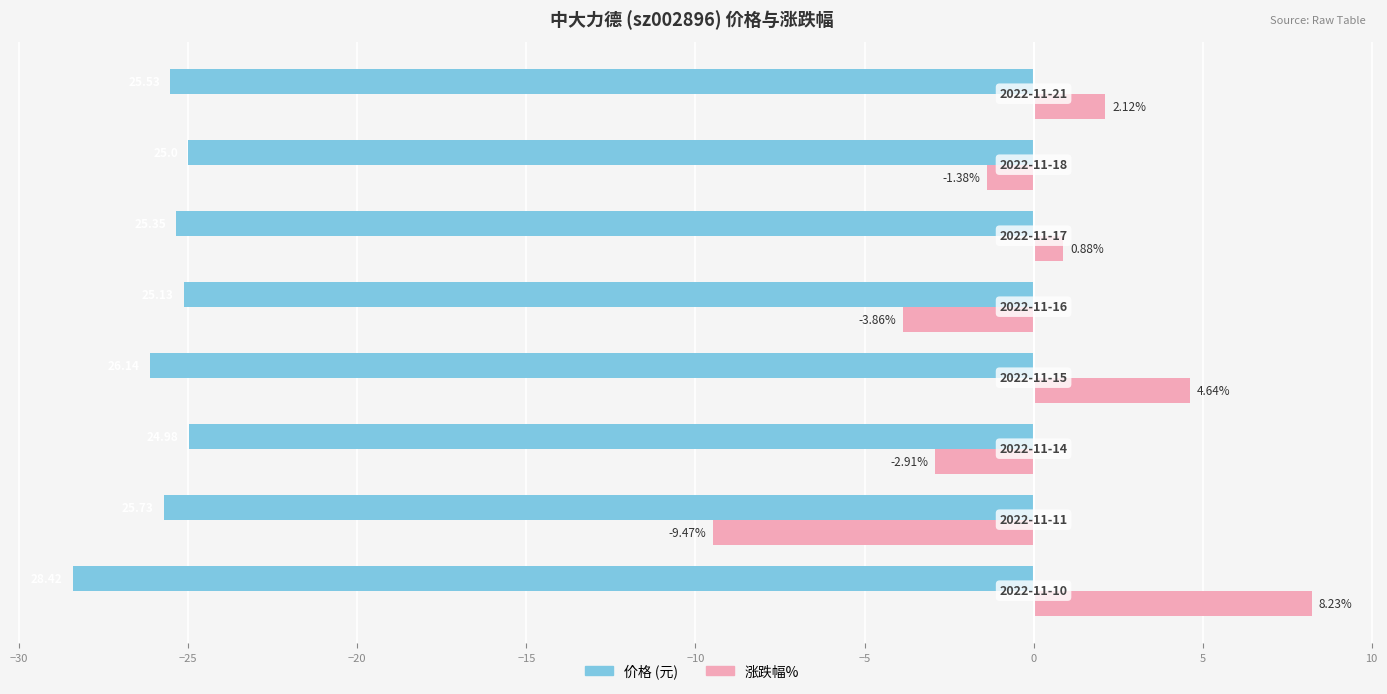

How many data points does each series have?

8